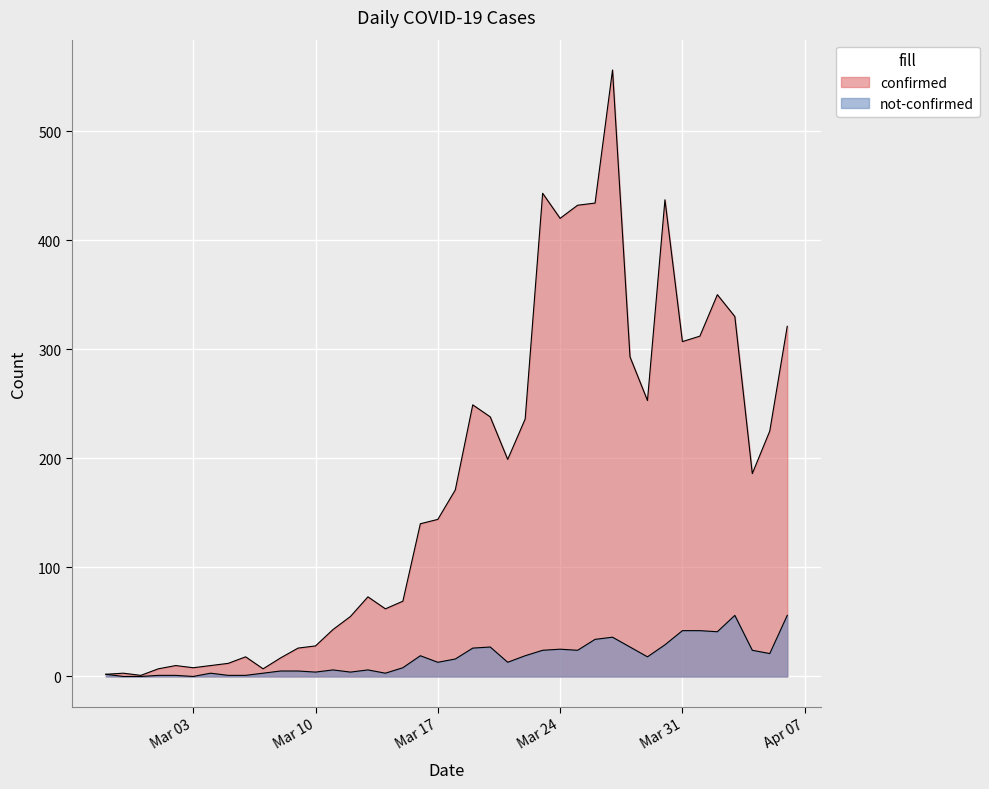

What is the value of the not-confirmed point at the 26th from the left?

24